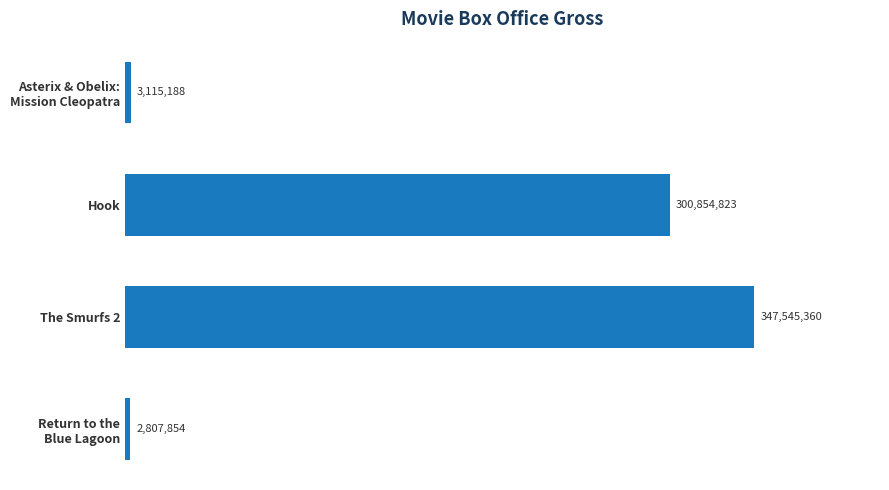

What is the average value?

163580806